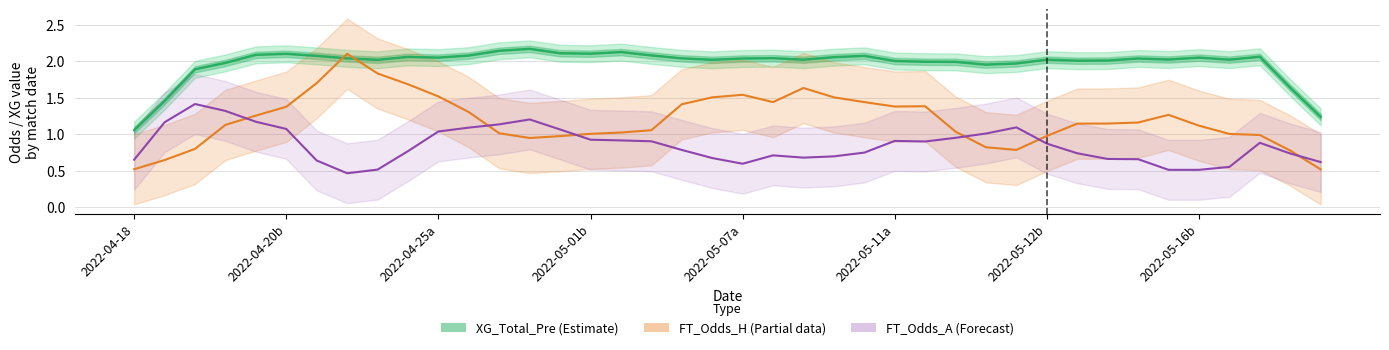

What position from the left is 17?

18